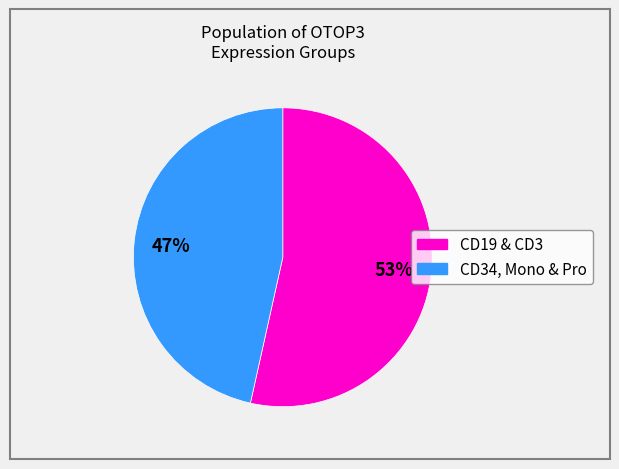

Is there any slice that represents more than half of the pie?

Yes